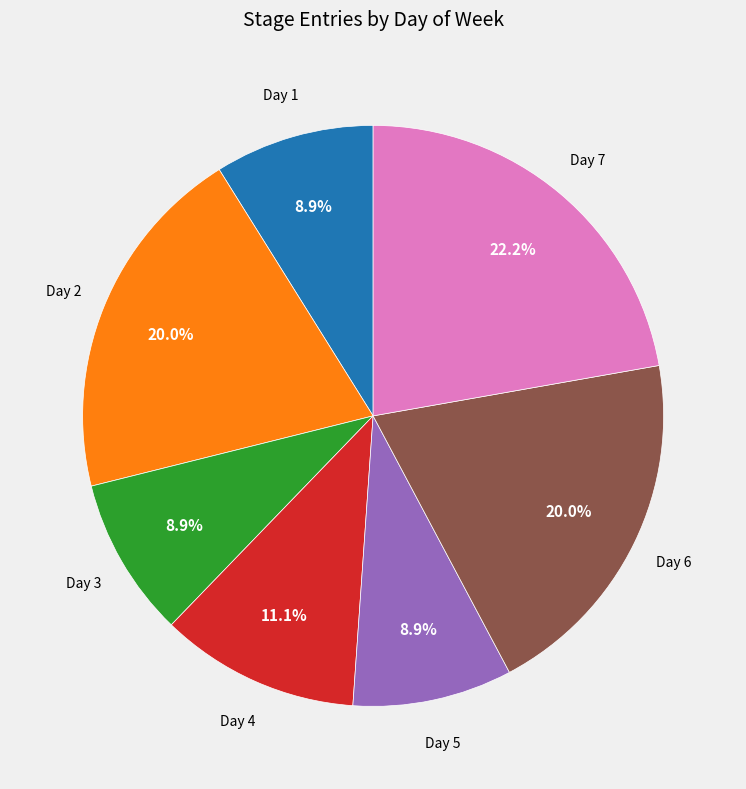

Do Day 7 and Day 1 together represent more than half of the pie?

No